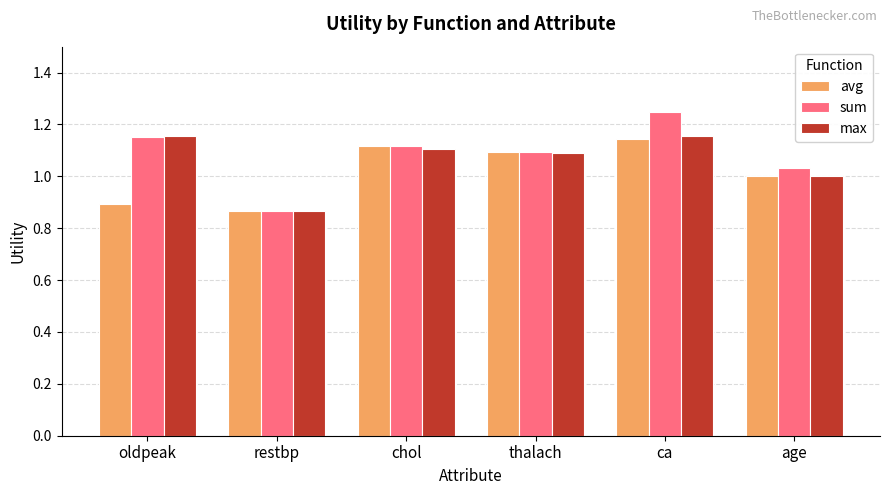

How many data points does each series have?

6